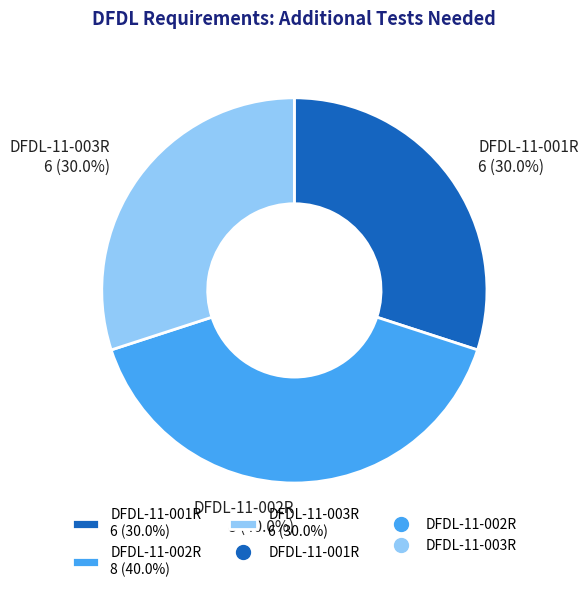

What is the largest slice in the pie chart?

DFDL-11-002R